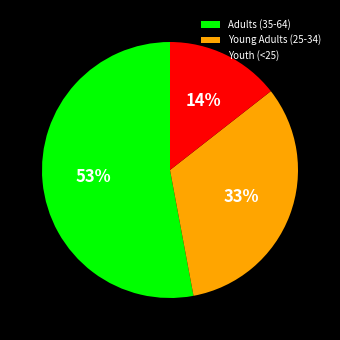

How many segments does this pie chart have?

3